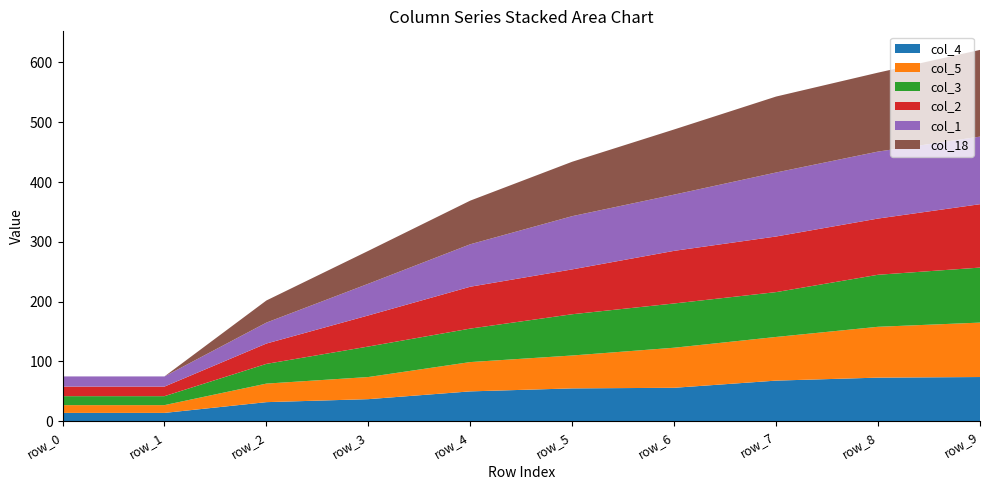

Reading right to left, extract all data points from this chart.

col_4: 74	73	68	56	55	50	37	32	14	14
col_3: 92	87	75	74	69	56	51	33	15	15
col_2: 106	94	93	88	75	70	52	34	16	16
col_5: 91	85	73	67	55	49	37	31	13	13
col_1: 113	112	107	94	89	71	53	35	17	17
col_18: 145	132	127	109	91	73	55	37	0	0